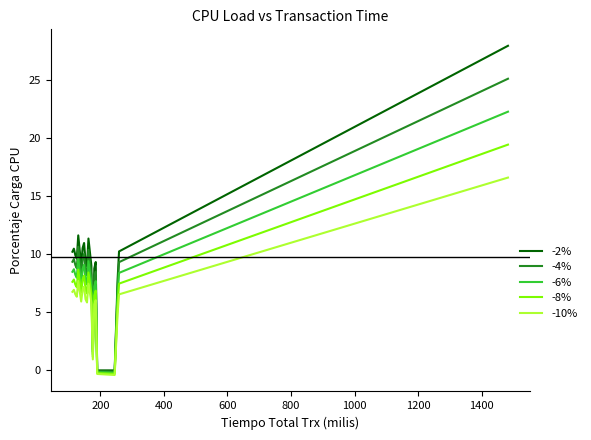

Which series has the largest range (max minus min)?

-2%